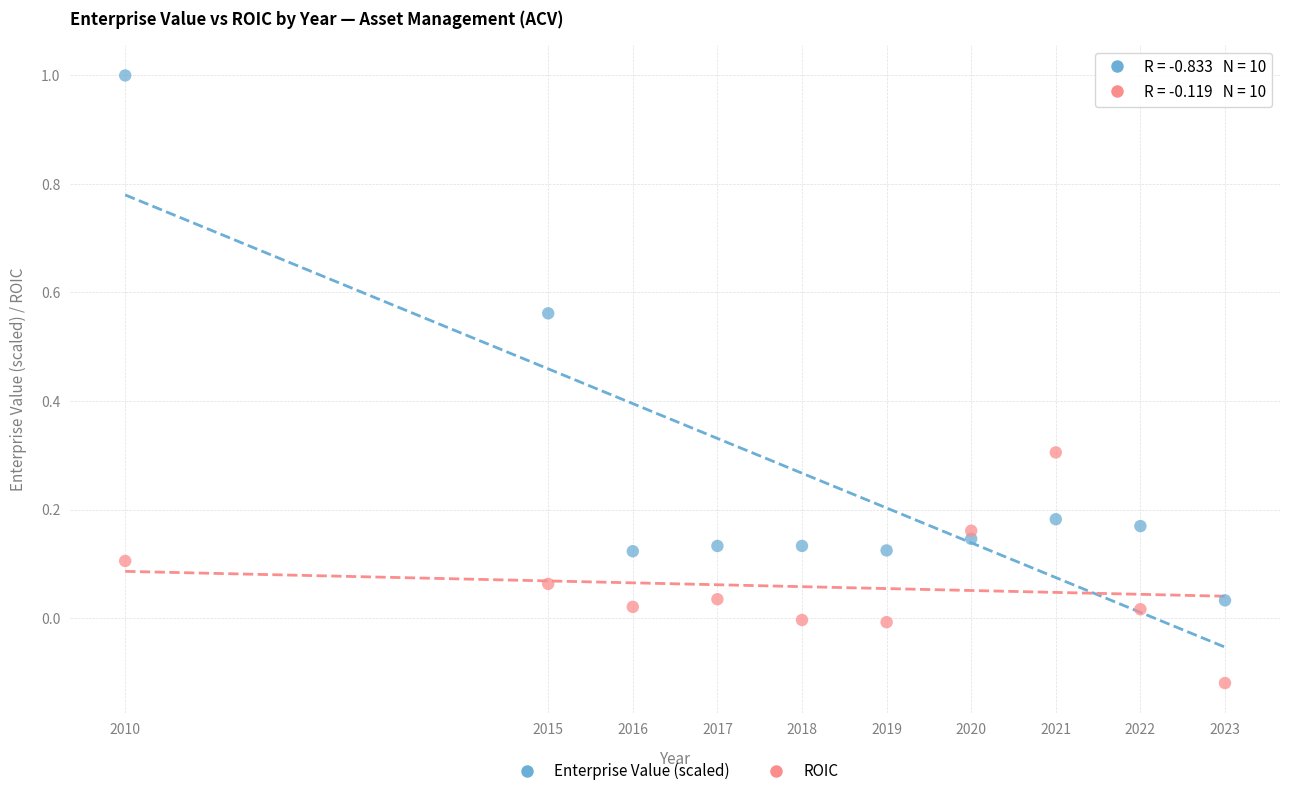

Which series contains the lowest Y value?

ROIC